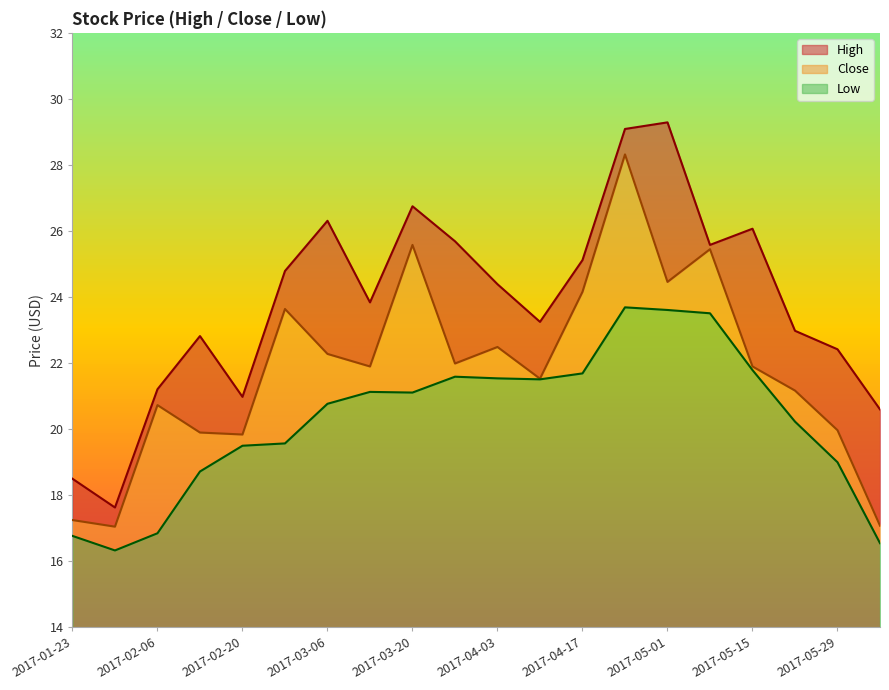

Is the value of Low at 2017-04-10 greater than the value of High at 2017-04-24?

No